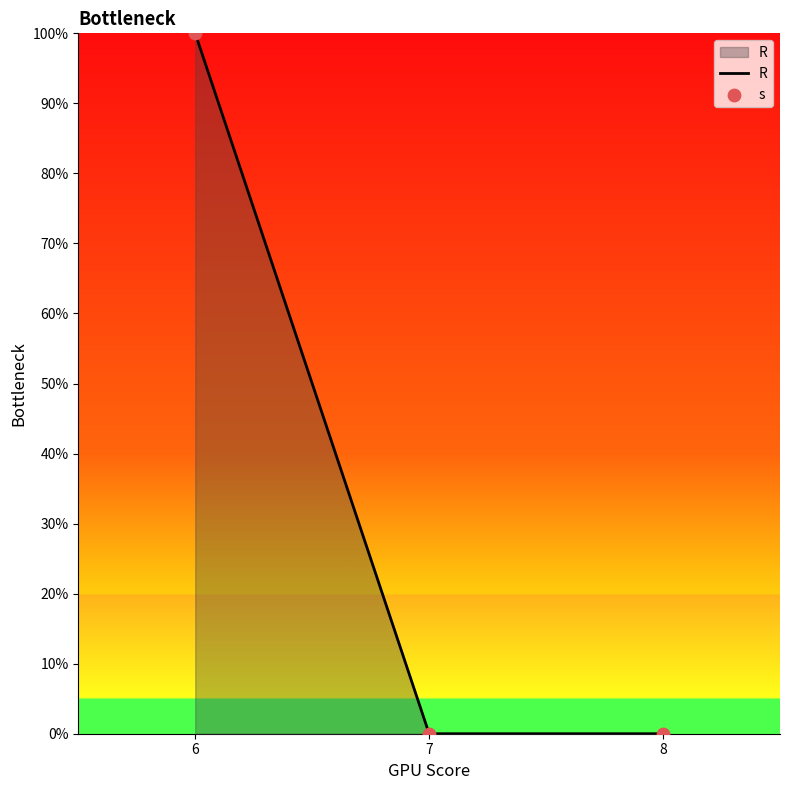

Is this an area chart (filled region under the line)?

Yes